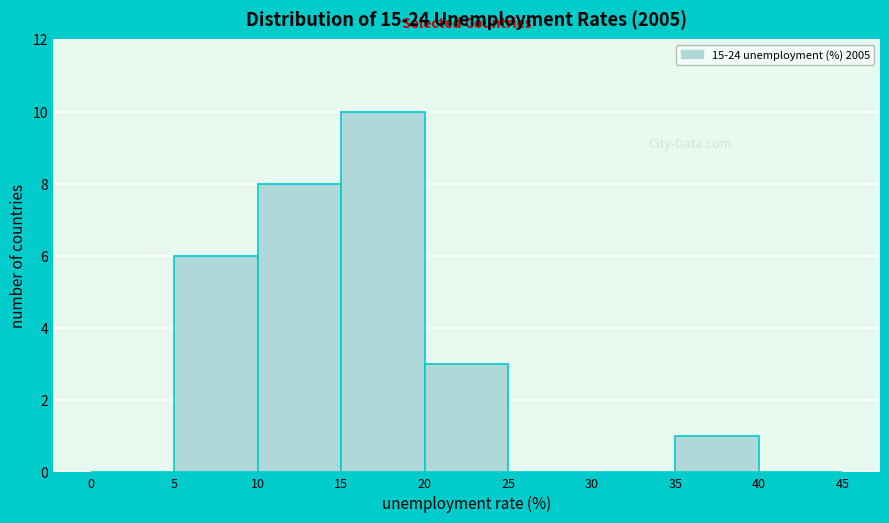

How tall is the bar that spans 15 to 20 on the x-axis? The values are not printed on the chart, so give them approximately, as read against the axis.

10